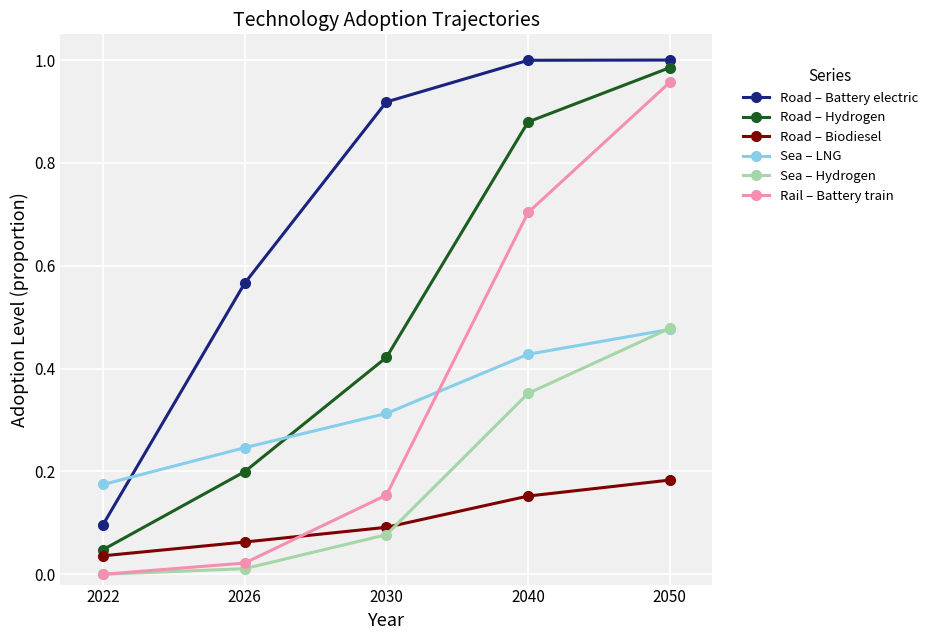

True or false: Road – Battery electric has a value of 0.8 at 2026.

False